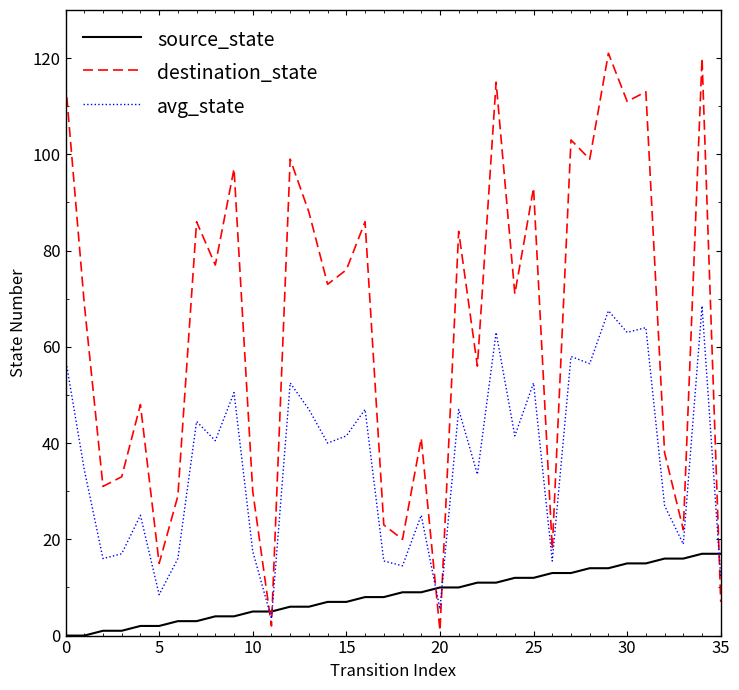

What is the highest value of the avg_state series?

68.5